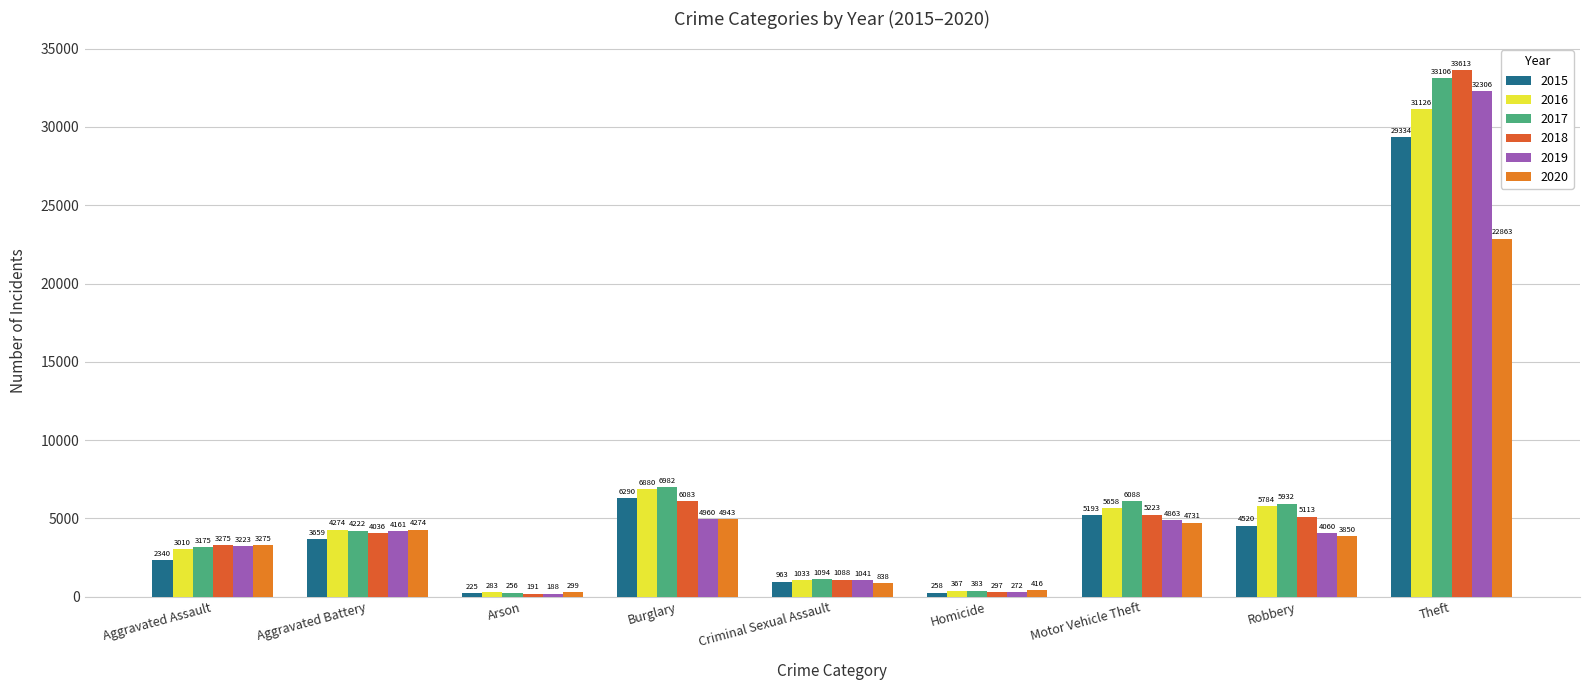

What is the total value across all series at Robbery?

29259